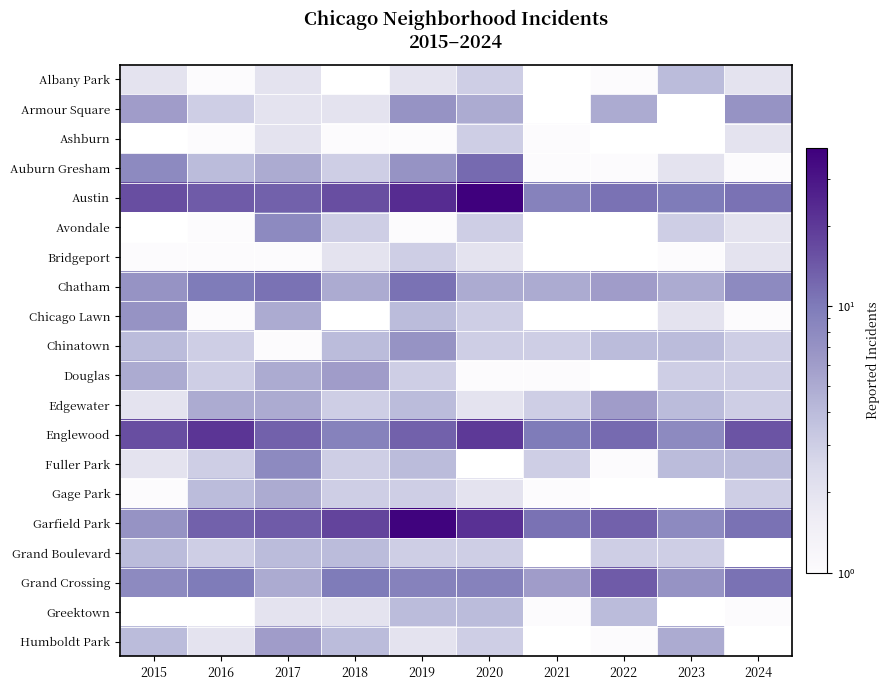

At which label does Armour Square first exceed 6?

2019